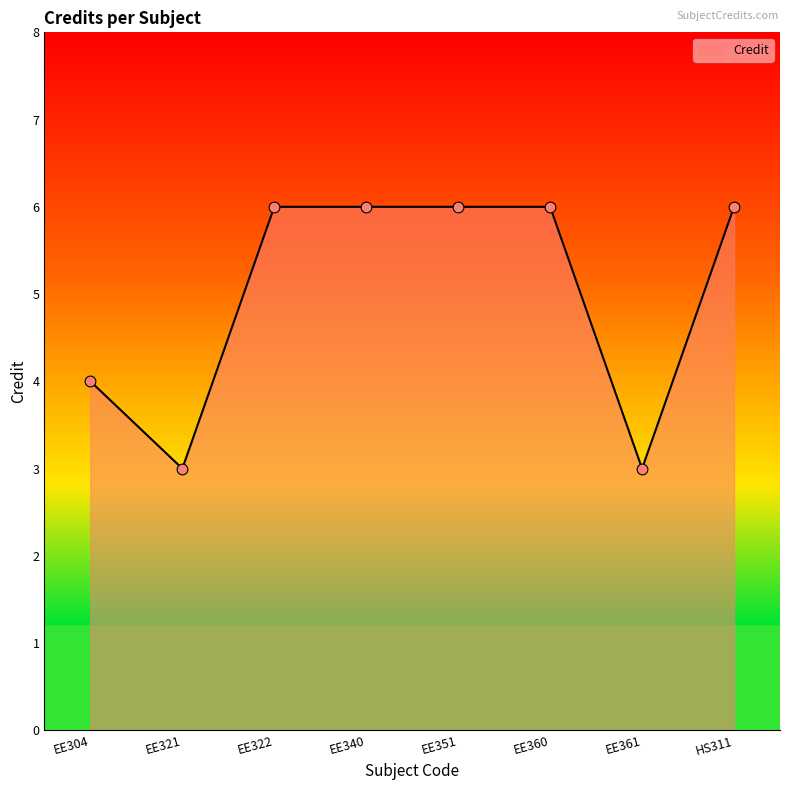

What is the change in value from EE304 to EE321?

-1